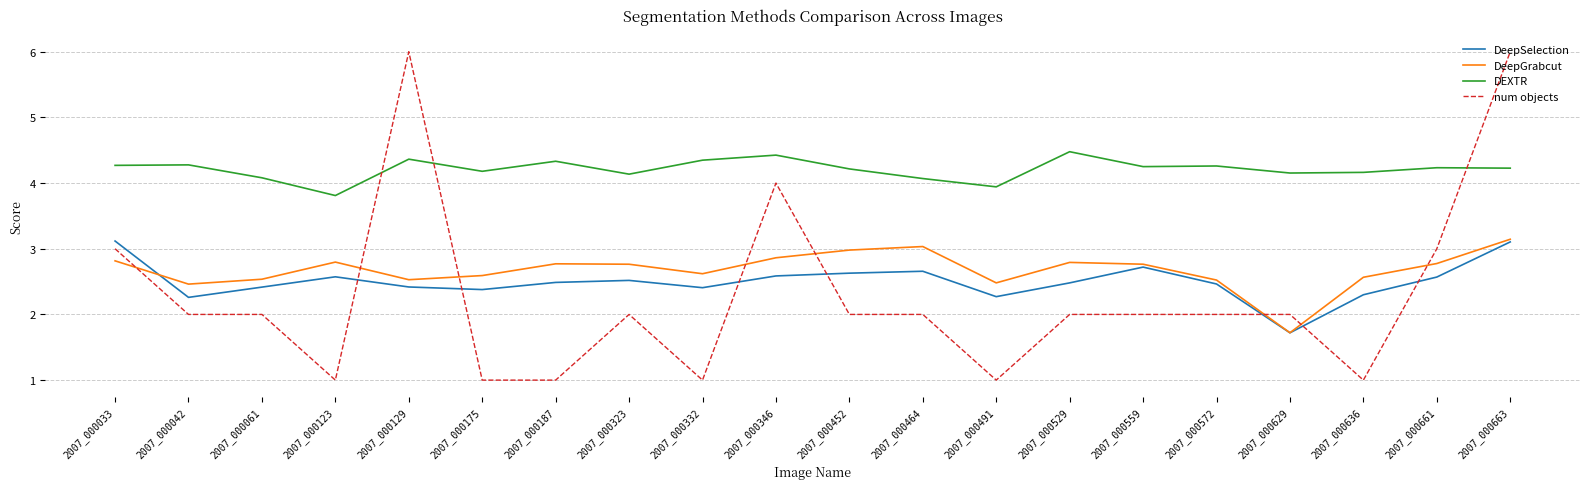

What is the total value across all series at 2007_000129?

15.3